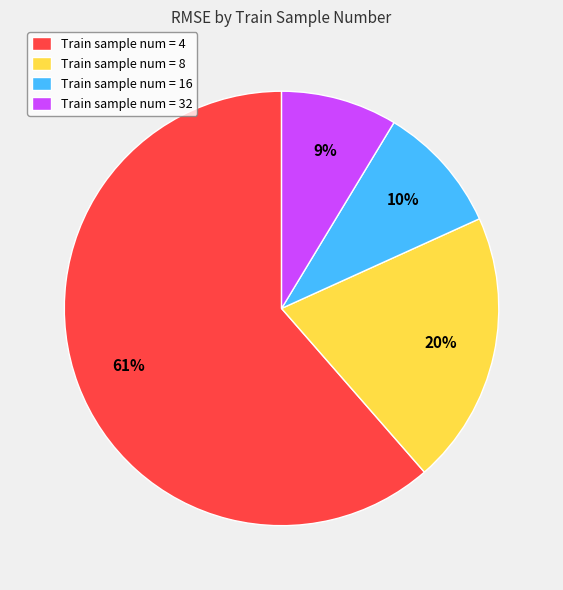

What is the majority slice?

Train sample num = 4